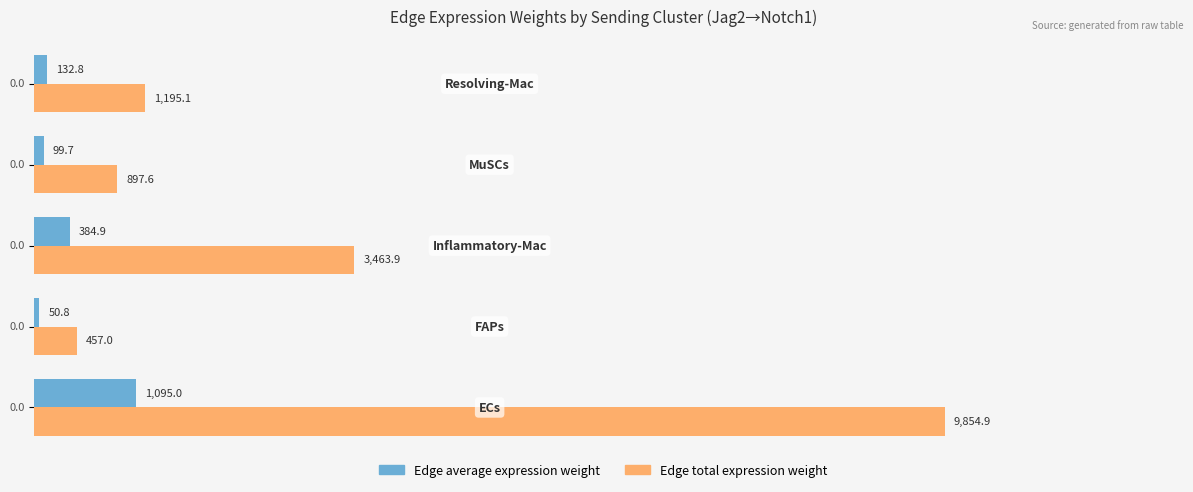

List the series in order of their peak value, highest first.

Edge total expression weight, Edge average expression weight